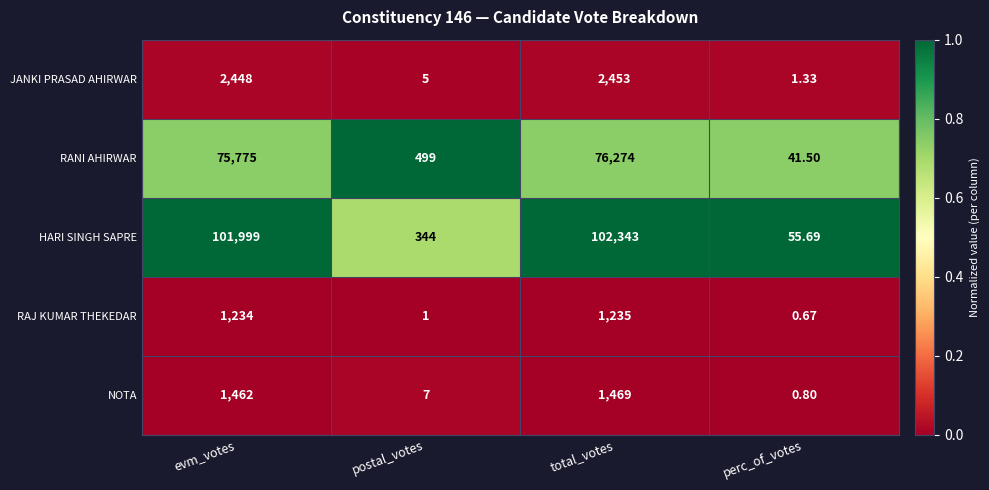

List the series in order of their peak value, highest first.

HARI SINGH SAPRE, RANI AHIRWAR, JANKI PRASAD AHIRWAR, NOTA, RAJ KUMAR THEKEDAR